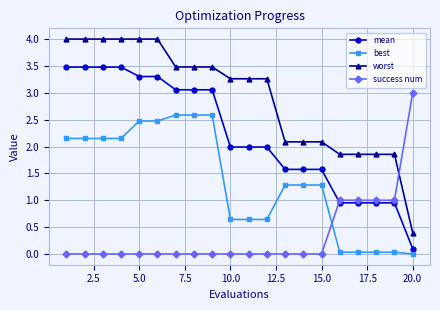

What is the sum of all success num values?

7.0